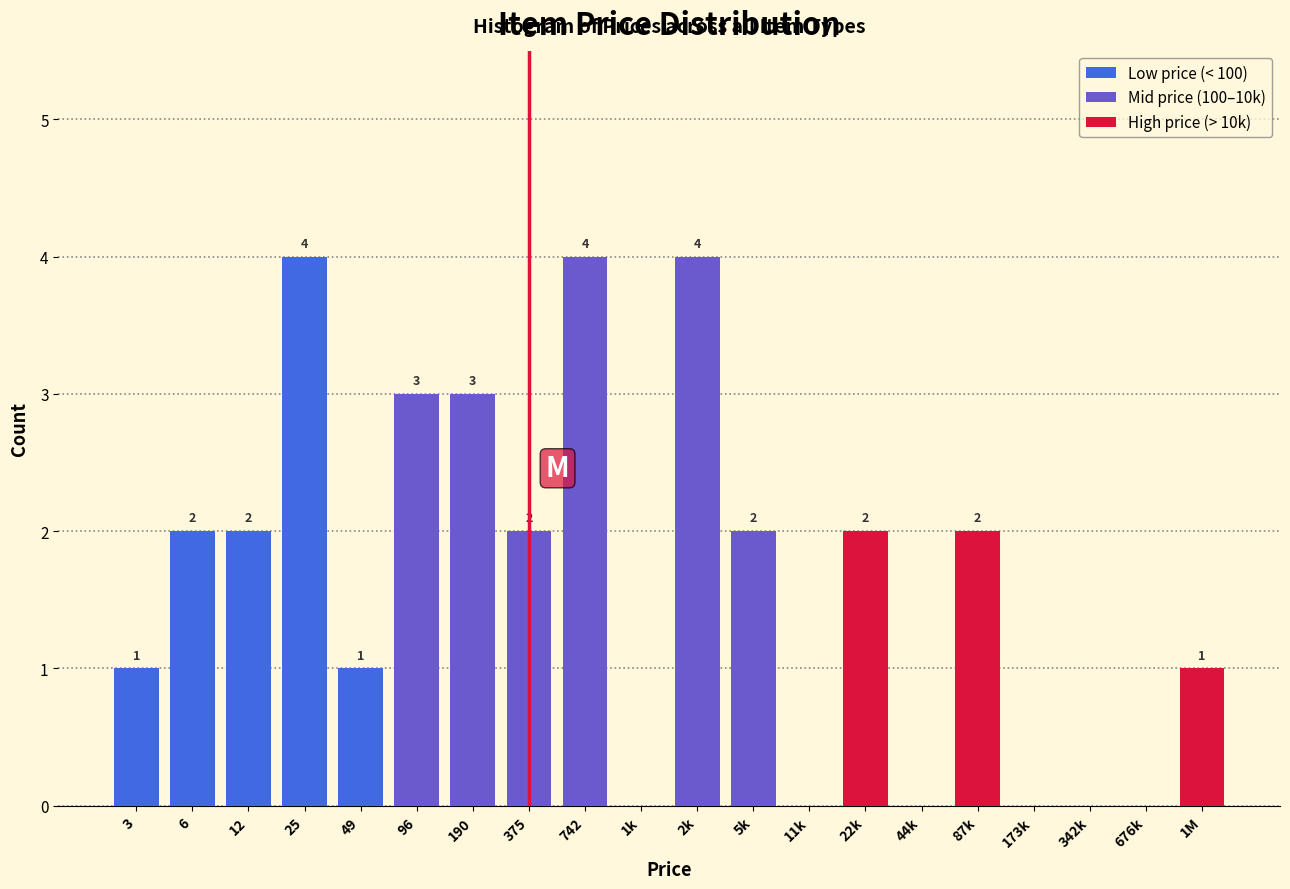

Reading right to left, extract all data points from this chart.

1M=1	676k=0	342k=0	173k=0	87k=2	44k=0	22k=2	11k=0	5k=2	2k=4	1k=0	742=4	375=2	190=3	96=3	49=1	25=4	12=2	6=2	3=1